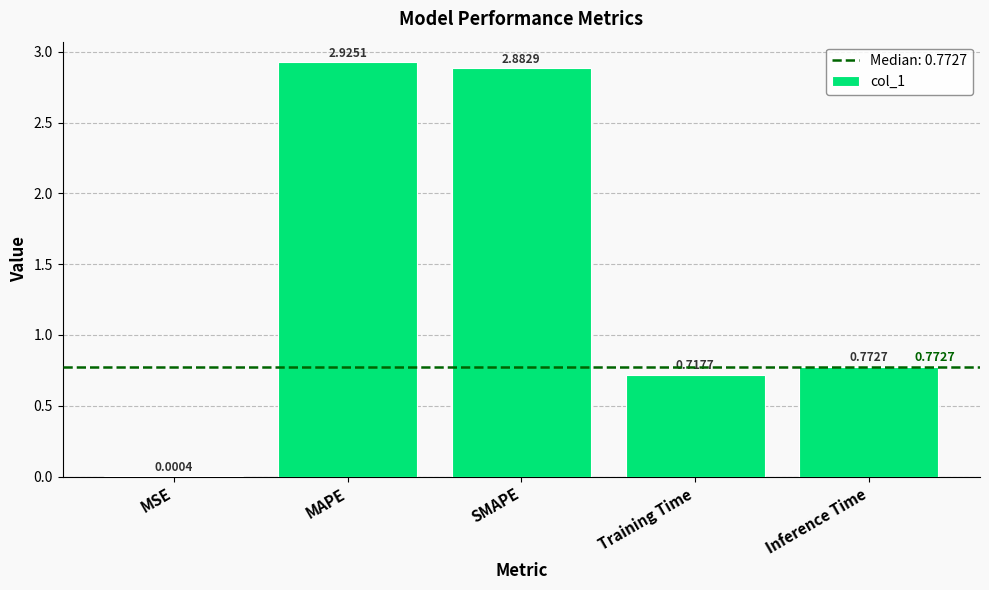

What is the difference between the values at Inference Time and Training Time?

0.1